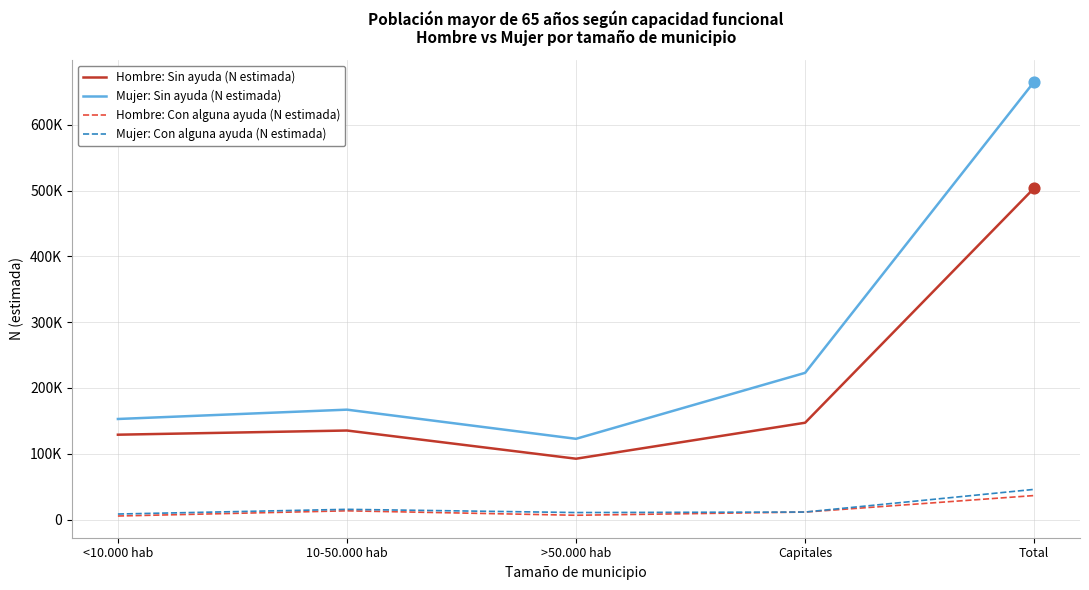

Is the value of Mujer: Con alguna ayuda (N estimada) at Total greater than the value of Hombre: Sin ayuda (N estimada) at Total?

No